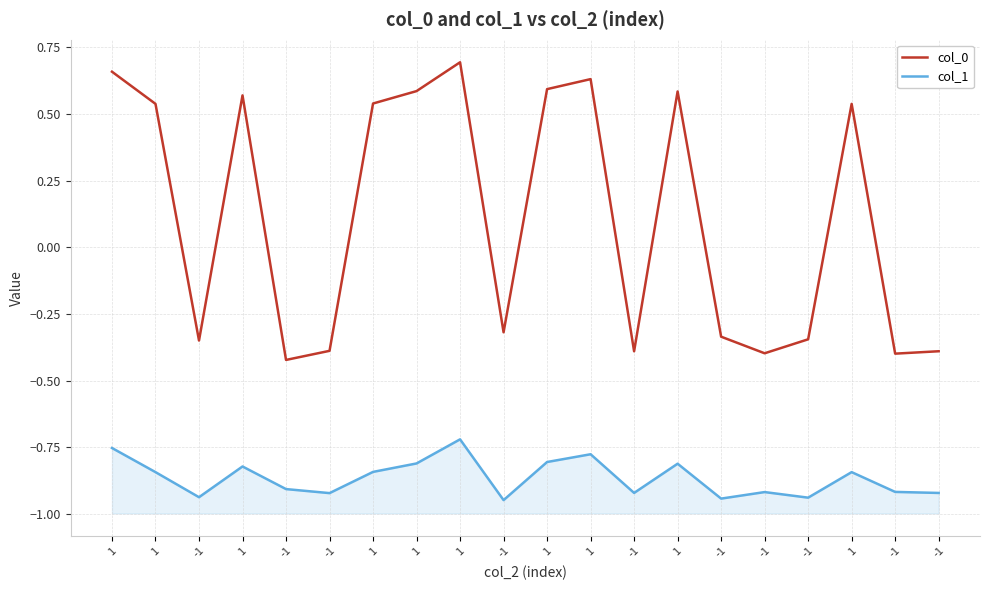

What is the difference between the maximum and minimum values in the col_1 series?

0.2